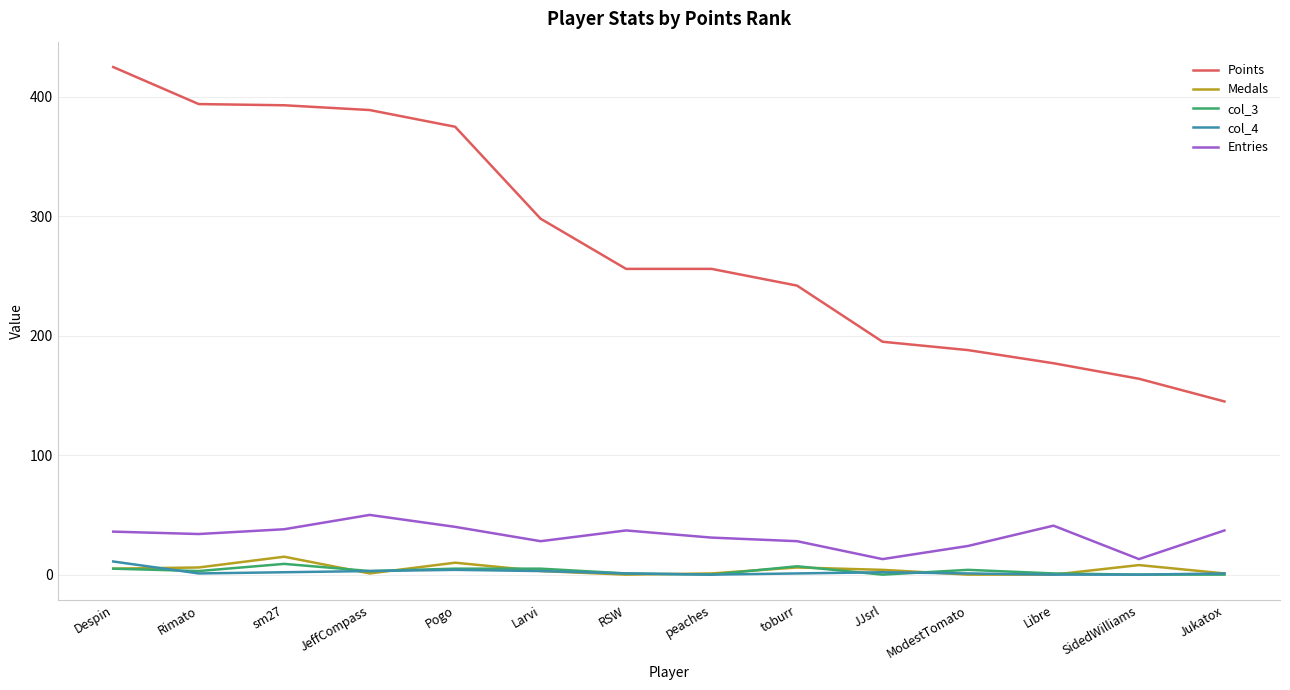

How many distinct data groups are displayed?

5